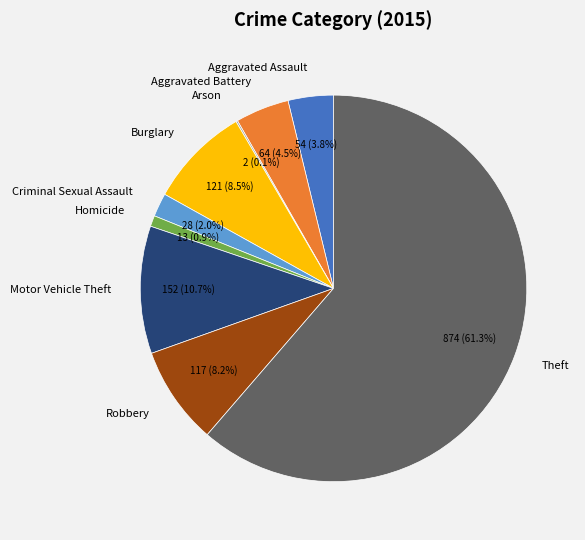

Is it true that Motor Vehicle Theft is 18% of the pie?

False